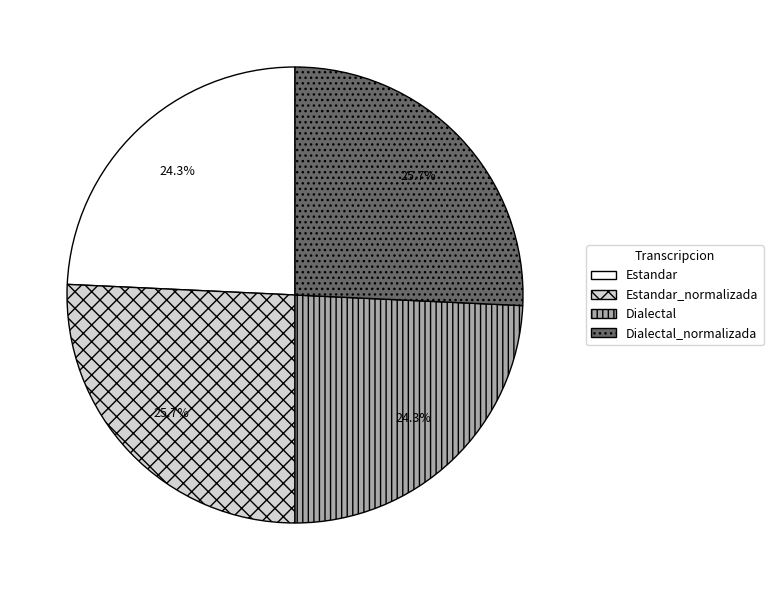

How many segments does this pie chart have?

4